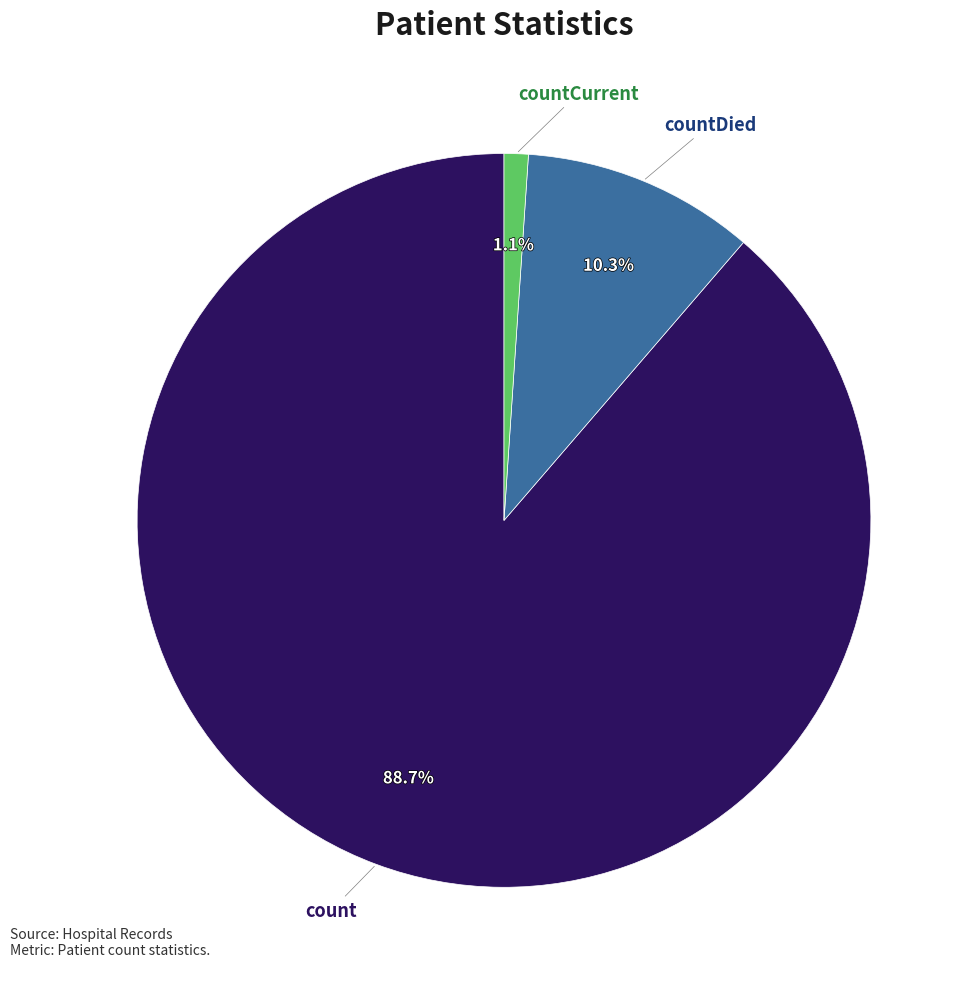

Is there any slice that represents more than half of the pie?

Yes